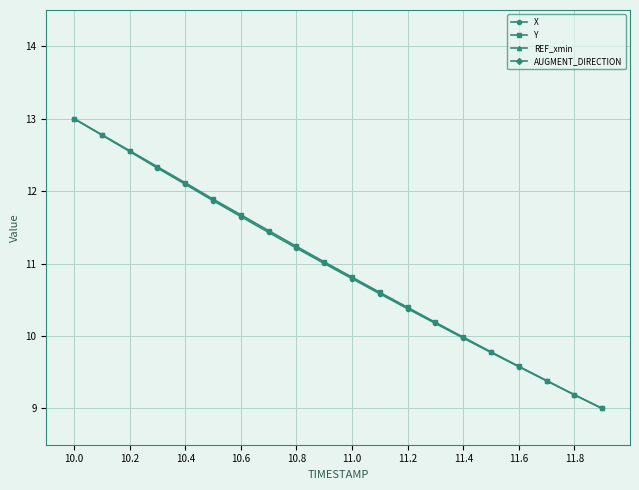

Is this an area chart (filled region under the line)?

No